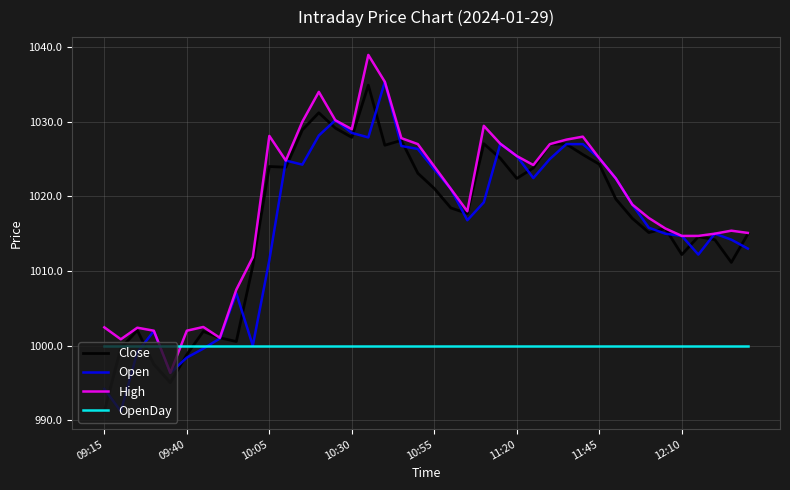

What is the maximum value shown in the chart?

1039.0